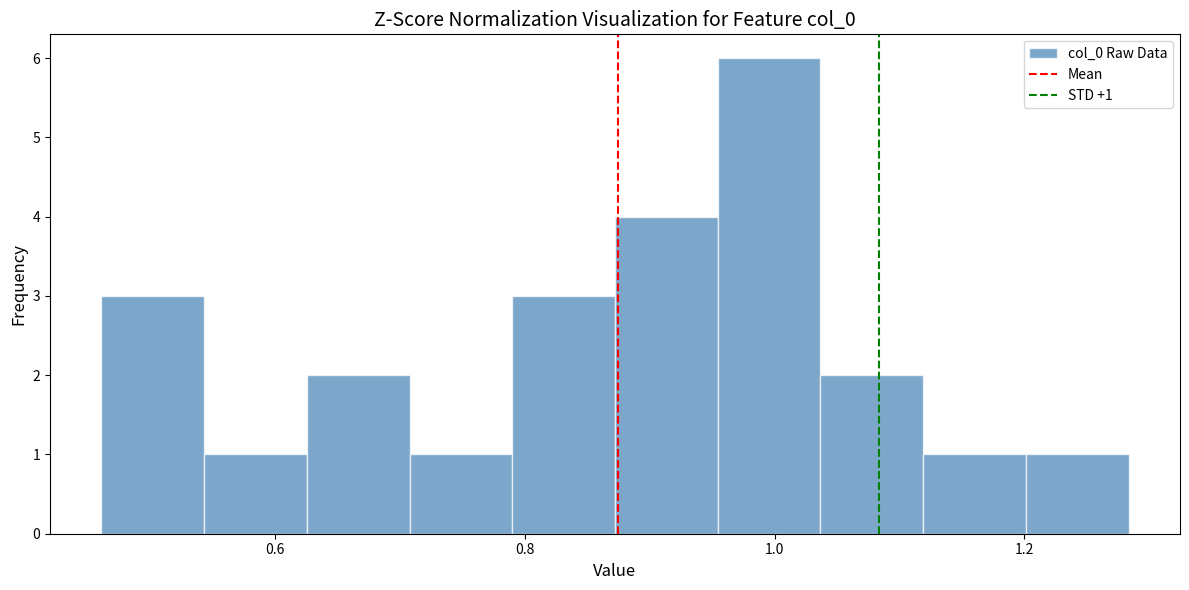

Which range on the x-axis has the tallest bar?

0.96 to 1.04